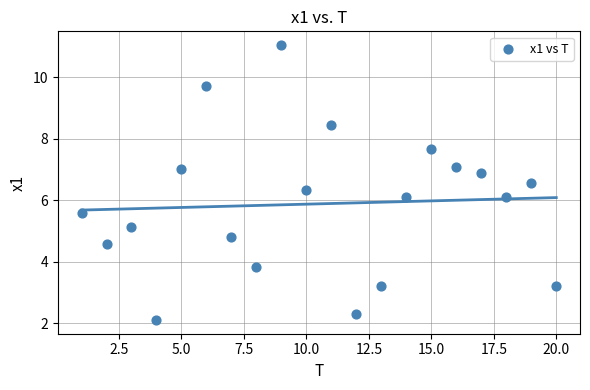

What is the range of X values (max minus min)?

19.0